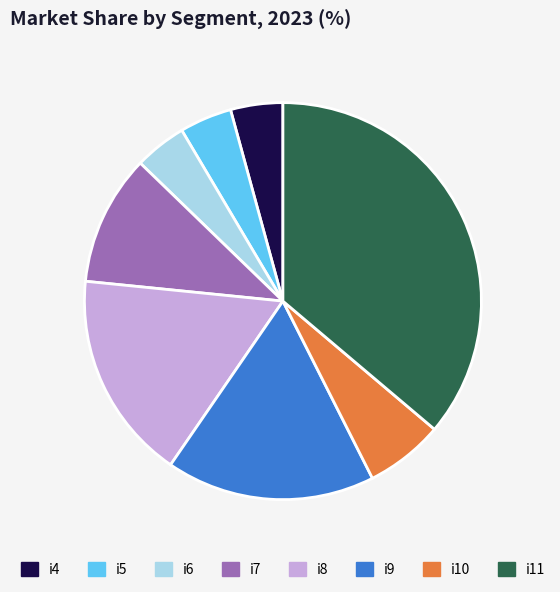

Which category has the biggest portion of the pie?

i11